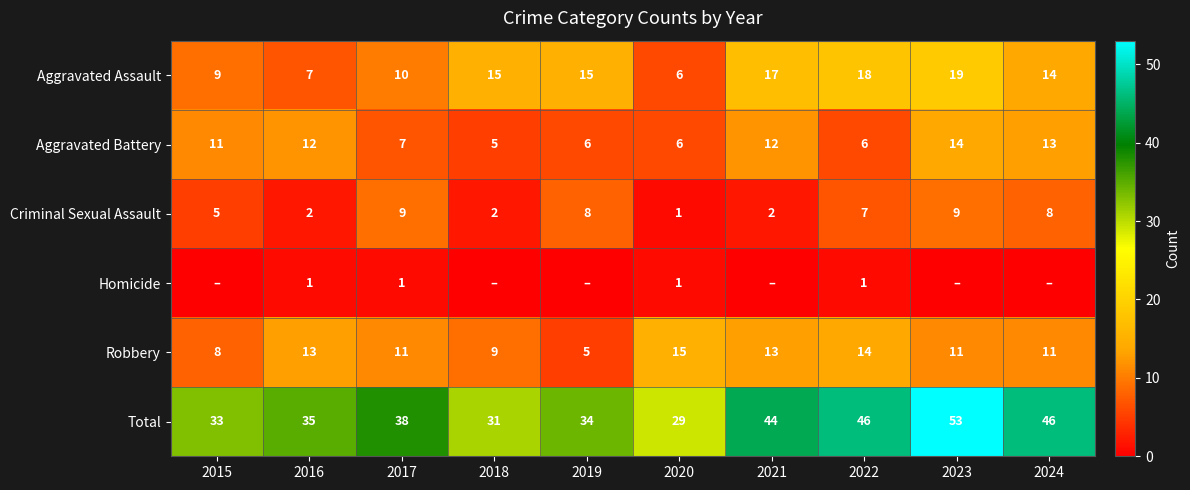

What is the difference between the maximum and second lowest values in the Aggravated Battery series?

8